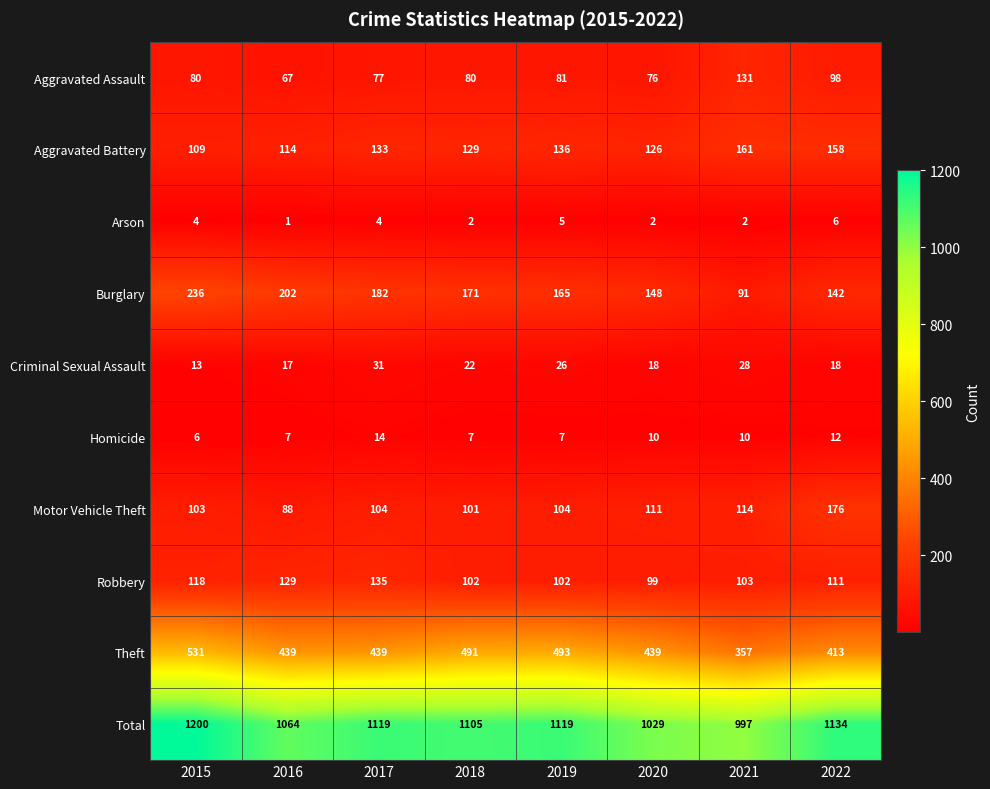

Is it true that Criminal Sexual Assault equals 12 at 2022?

False